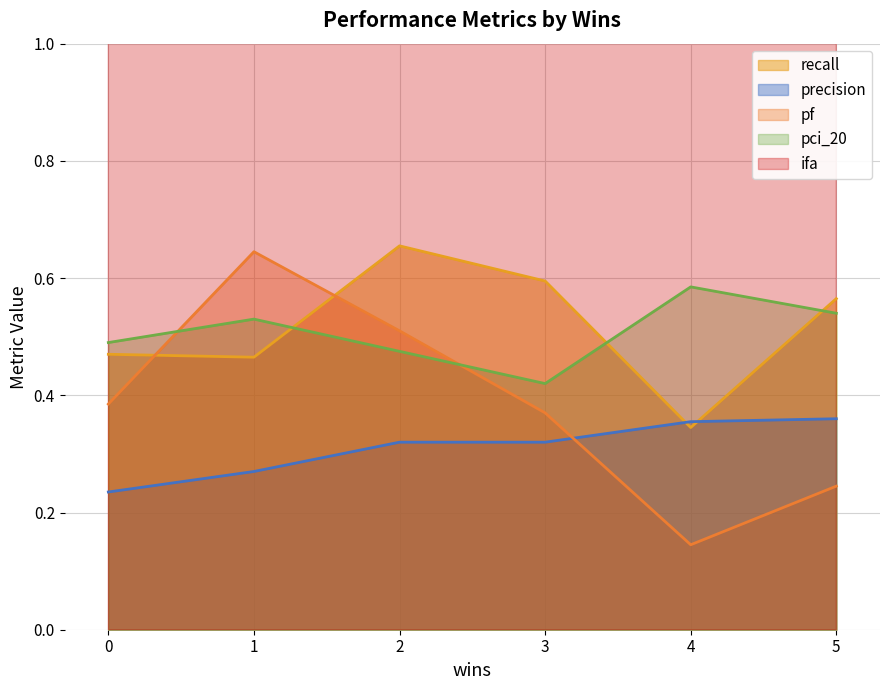

What are all the series names shown in the legend?

recall, precision, pf, pci_20, ifa